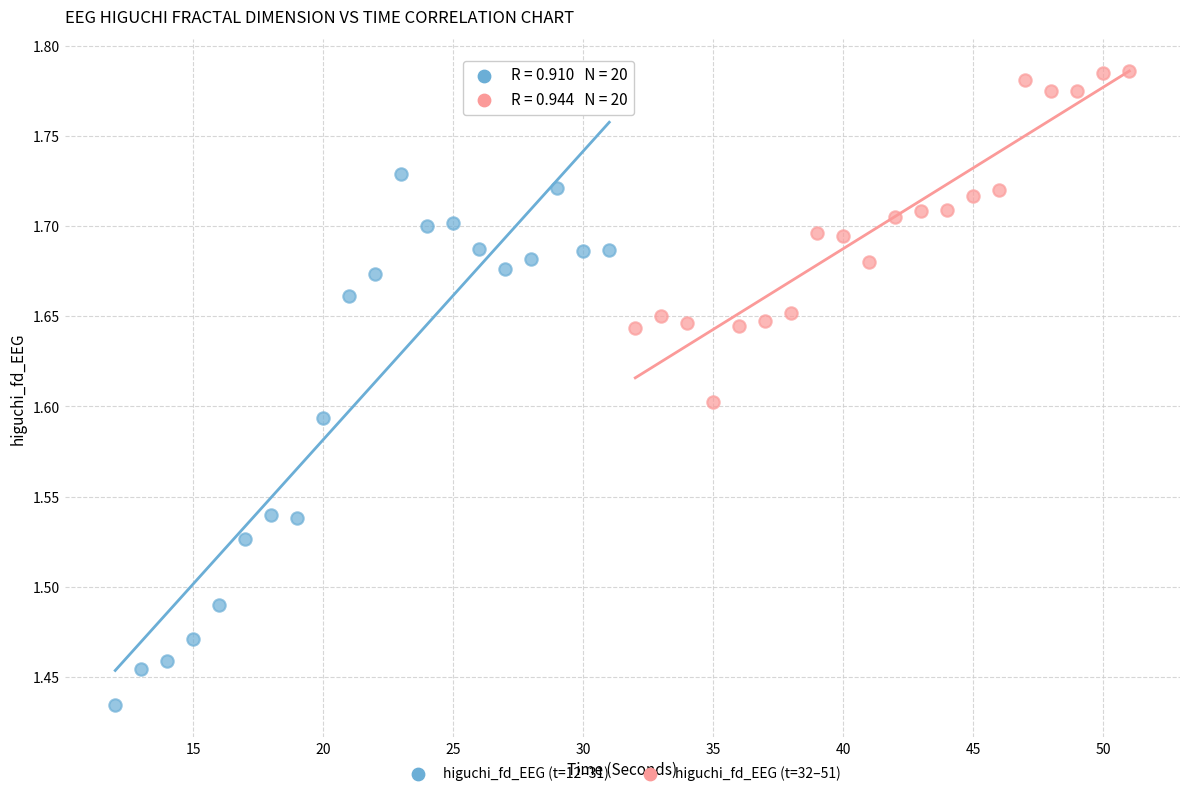

Which series has the largest Y range (max minus min)?

higuchi_fd_EEG (t=12–31)